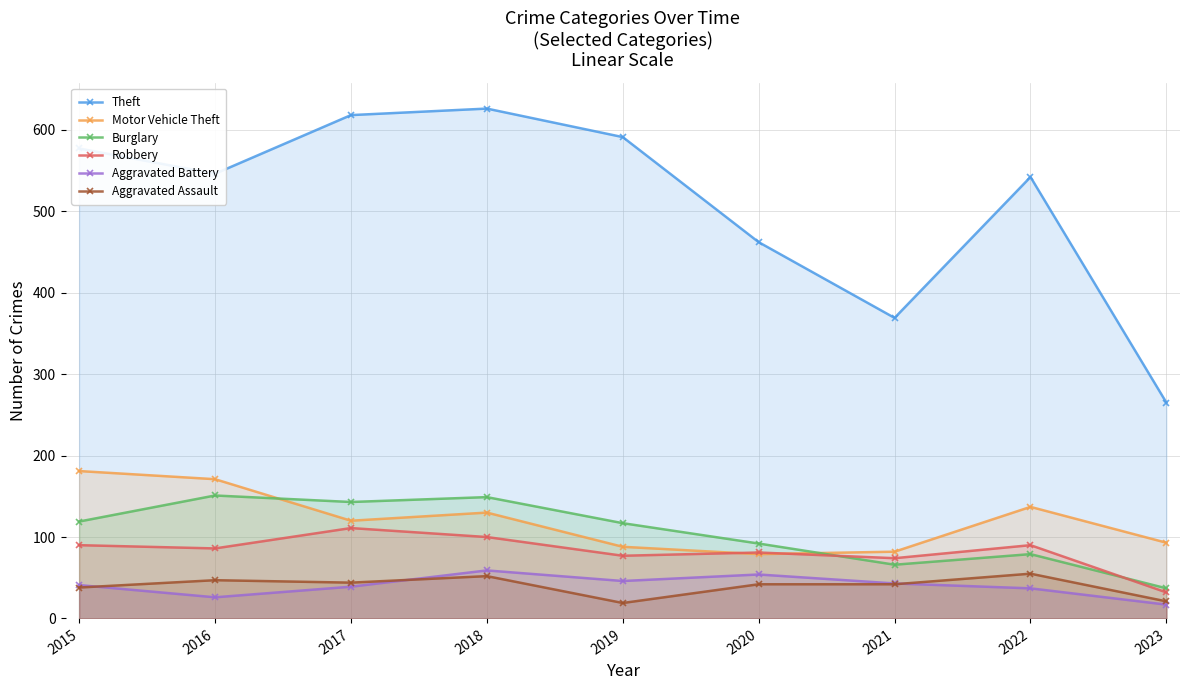

Reading left to right, extract all data points from this chart.

Theft: 577	546	618	626	591	462	369	542	265
Motor Vehicle Theft: 181	171	120	130	88	79	82	137	93
Burglary: 119	151	143	149	117	92	66	79	37
Robbery: 90	86	111	100	77	81	74	90	32
Aggravated Battery: 41	26	39	59	46	54	43	37	17
Aggravated Assault: 38	47	44	52	19	42	42	55	21